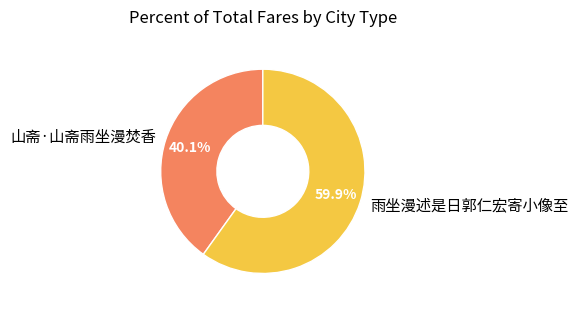

Is it true that 山斋·山斋雨坐漫焚香 is 40% of the pie?

True